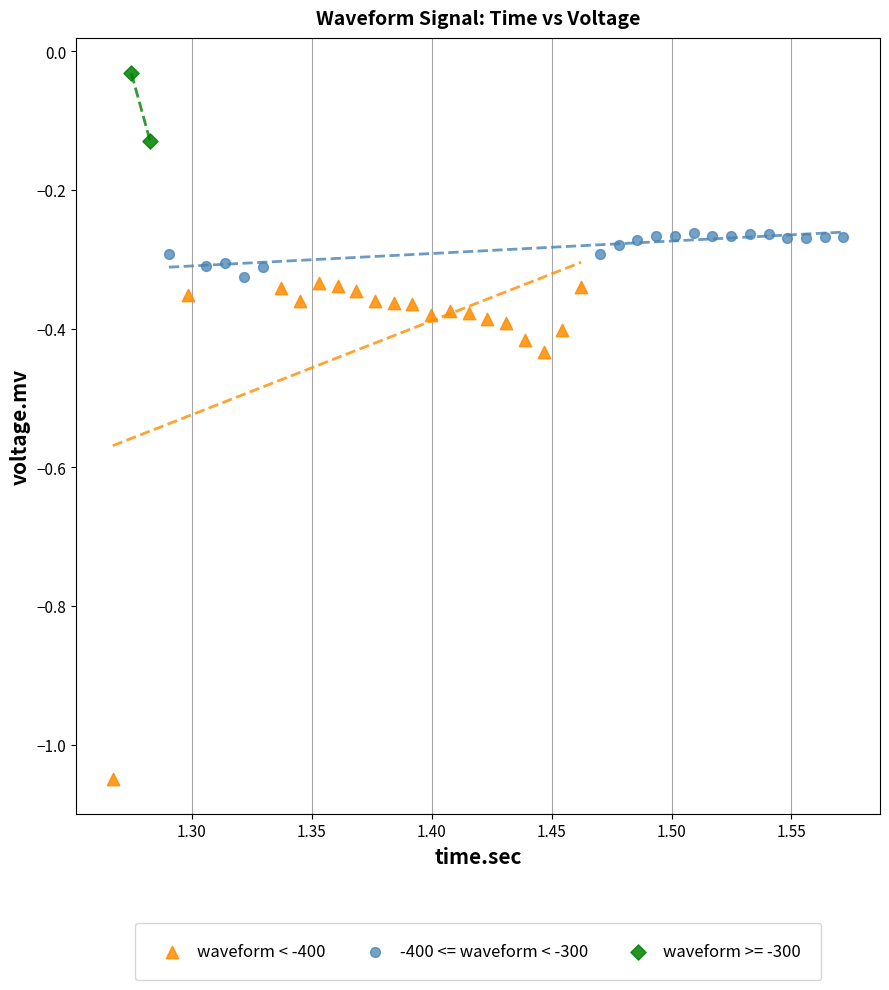

Which series contains the lowest Y value?

waveform < -400